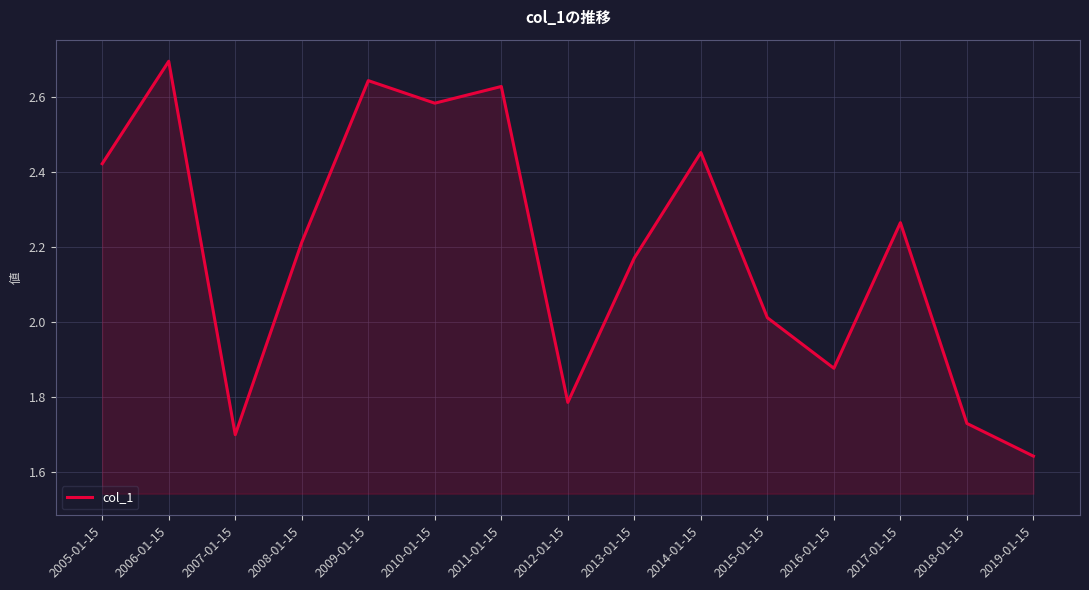

Rank the categories by value from lowest to highest.

2019-01-15, 2007-01-15, 2018-01-15, 2012-01-15, 2016-01-15, 2015-01-15, 2013-01-15, 2008-01-15, 2017-01-15, 2005-01-15, 2014-01-15, 2010-01-15, 2011-01-15, 2009-01-15, 2006-01-15